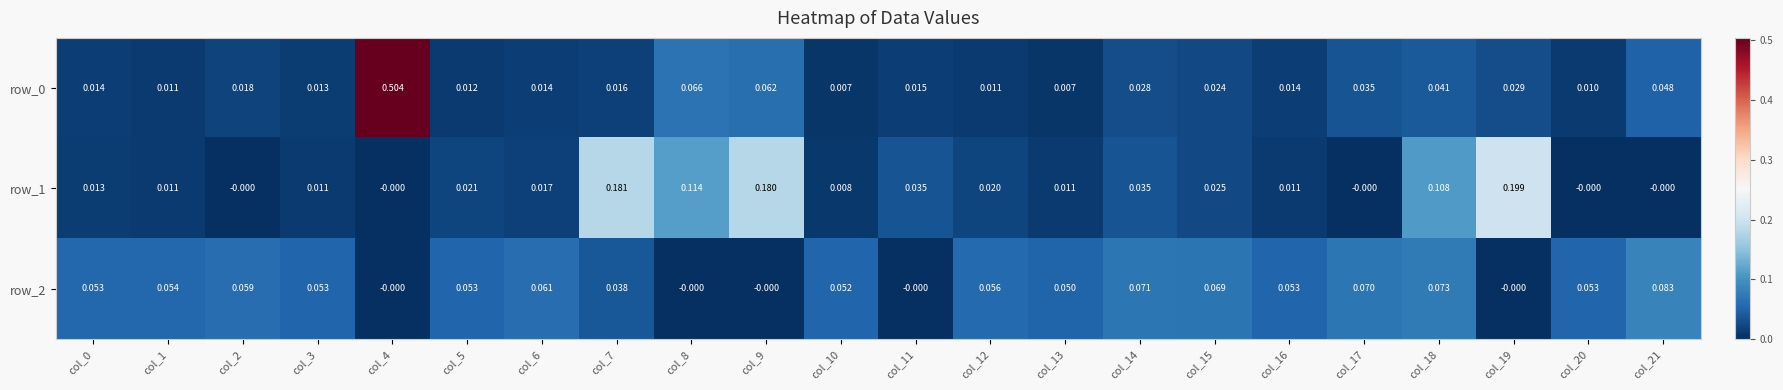

Is the value of row_1 at col_16 greater than the value of row_0 at col_10?

Yes